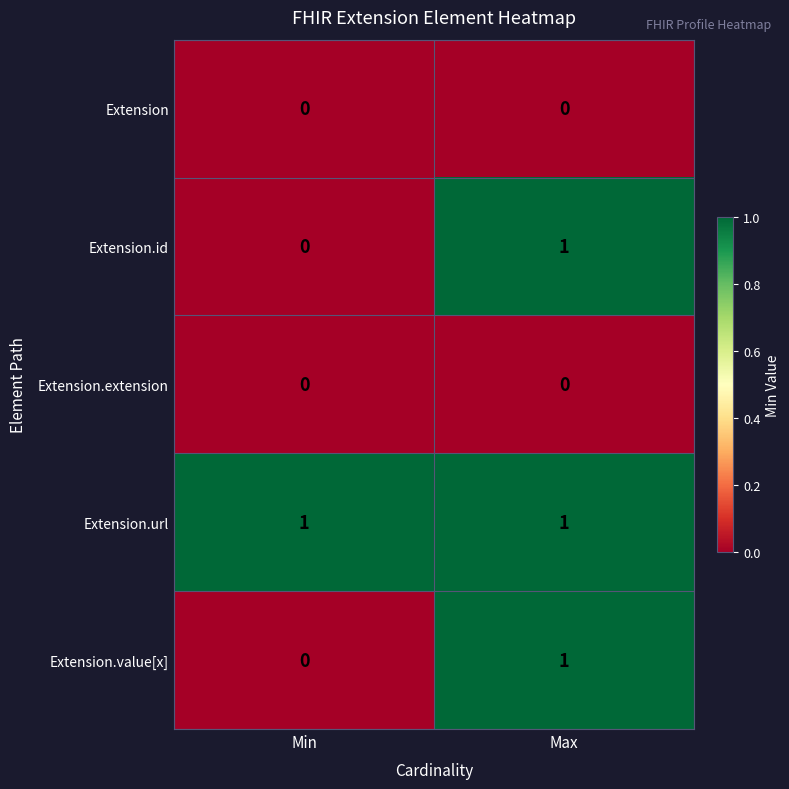

What is the spread (max minus min) of values at Max?

1